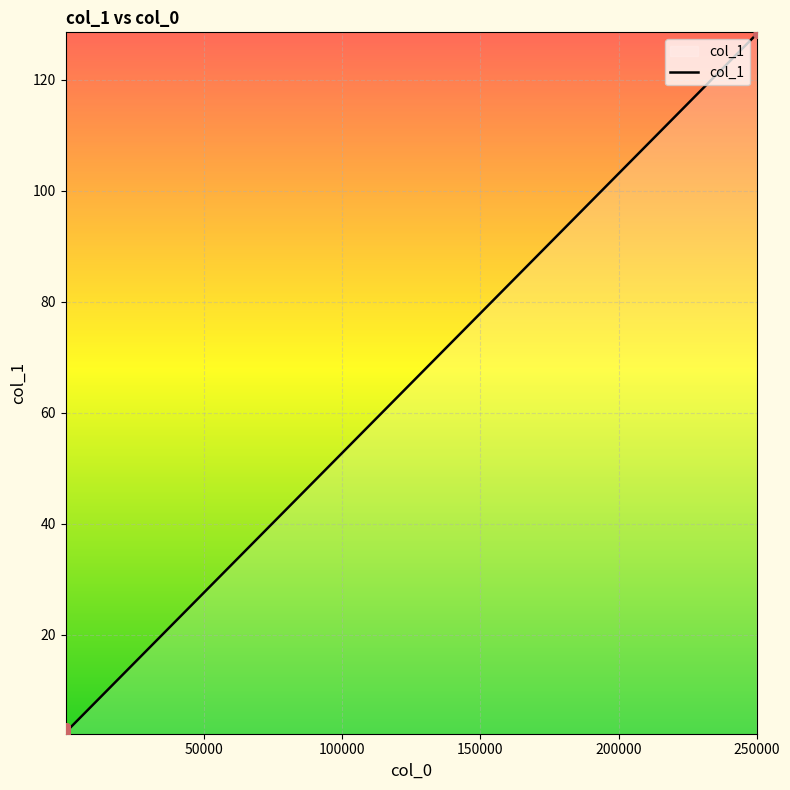

What is the maximum value shown in the chart?

128.3